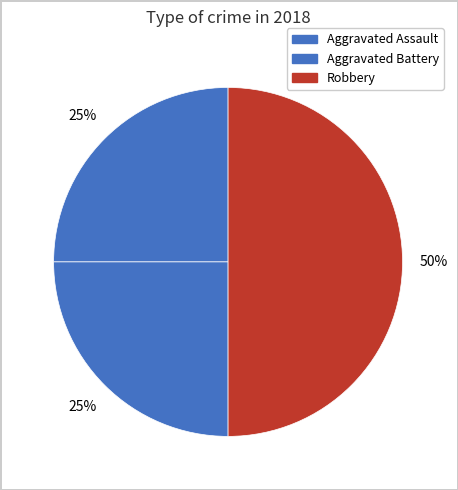

Count the number of slices in the pie.

3